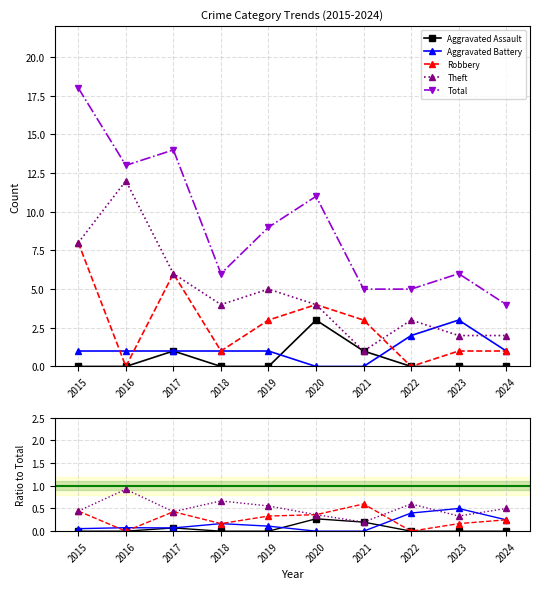

Rank the categories by Total value from highest to lowest.

2015, 2017, 2016, 2020, 2019, 2018, 2023, 2021, 2022, 2024